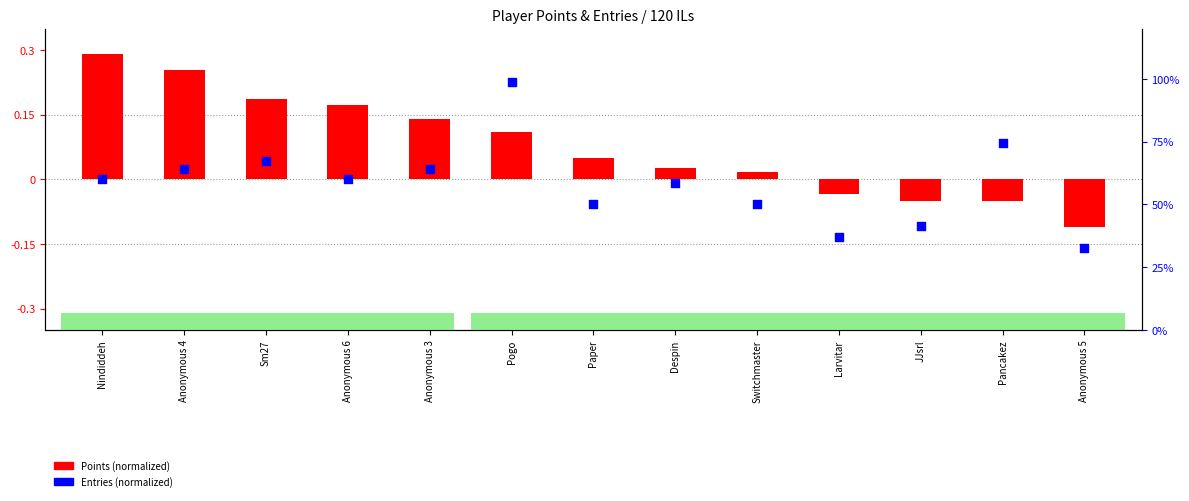

Is the value of Points (normalized) at Anonymous 3 greater than the value of Entries (normalized) at Anonymous 3?

No